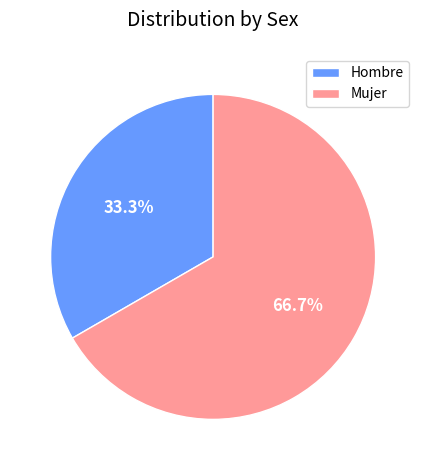

Is the sum of Mujer and Hombre greater than half?

Yes